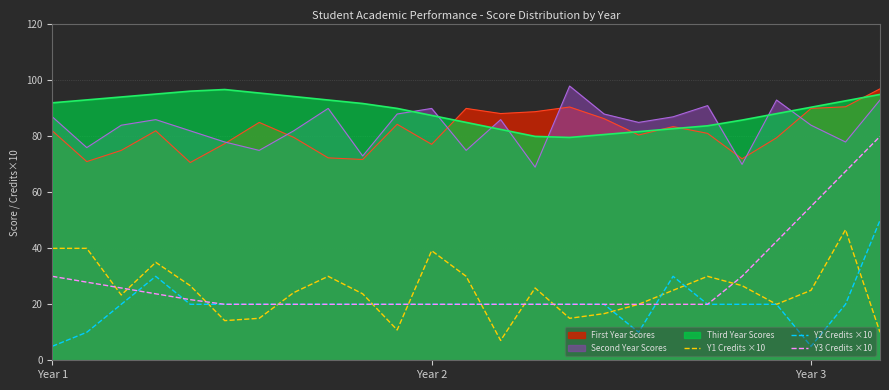

How many values in the Y1 Credits ×10 series exceed 25?

13